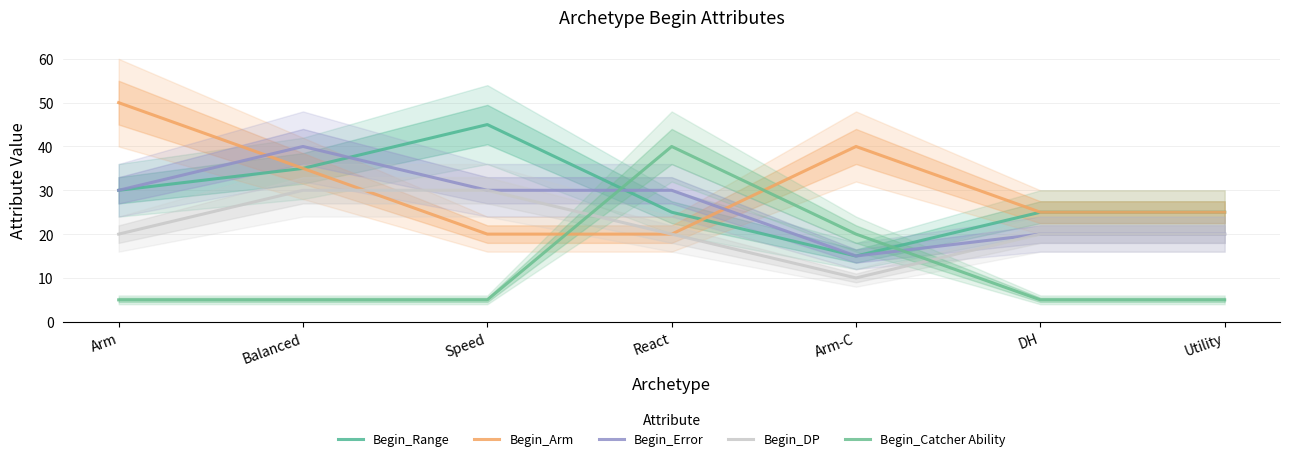

The value of Begin_Arm at Arm-C is 40. True or false?

True